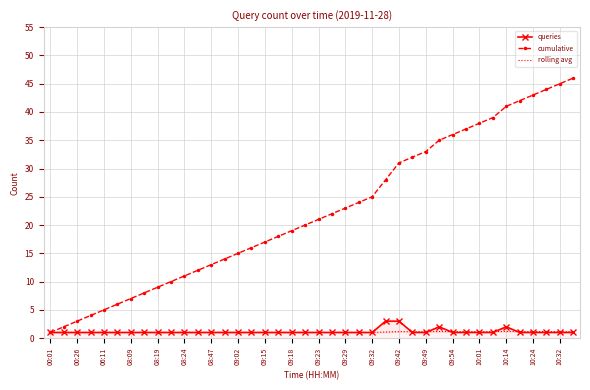

What is the label of the 6th point from the left?

08:24